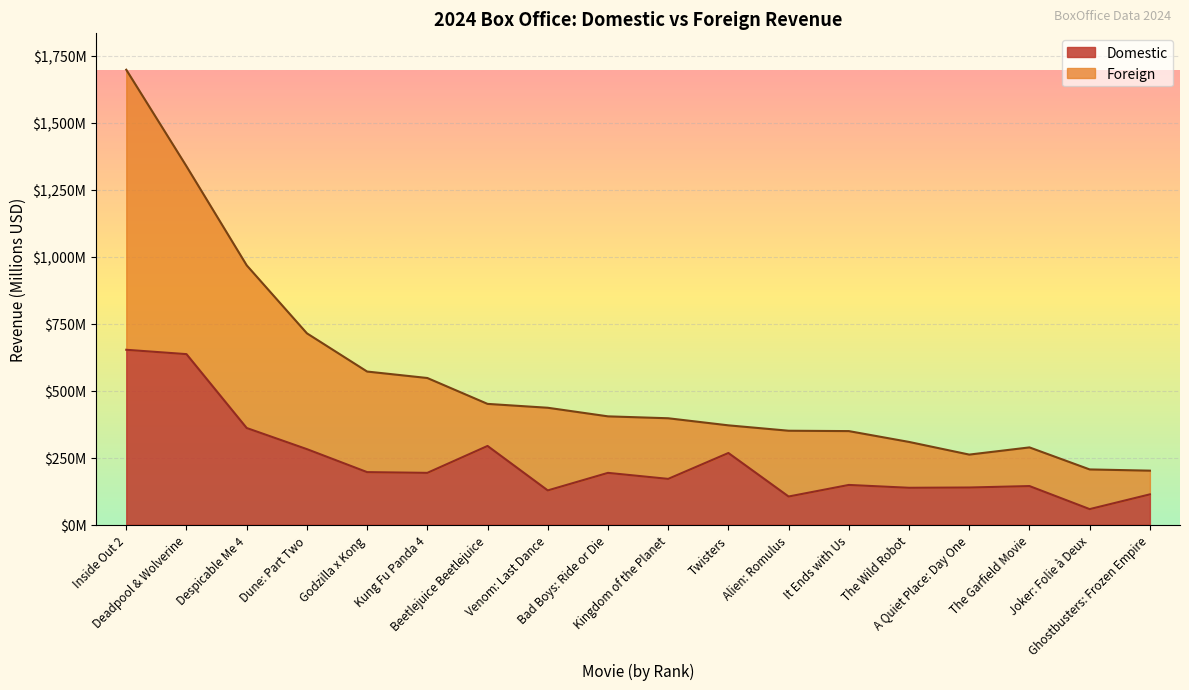

What position from the right is The Garfield Movie?

3